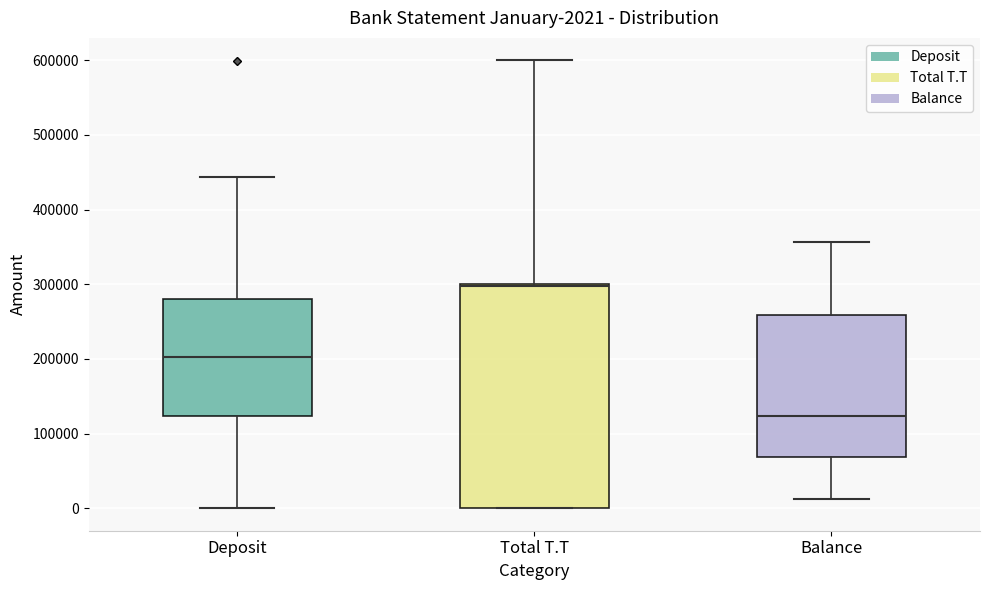

Which box is the tallest, from its lower edge to its upper edge?

Total T.T